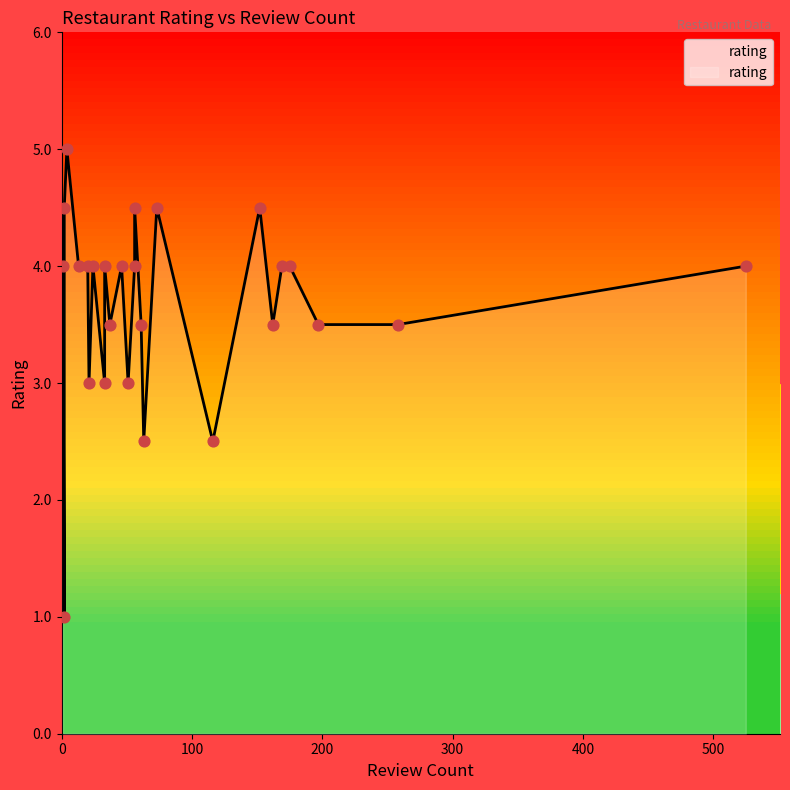

Which has a higher value, Maple Leaf Bakery or Al Basha?

Maple Leaf Bakery